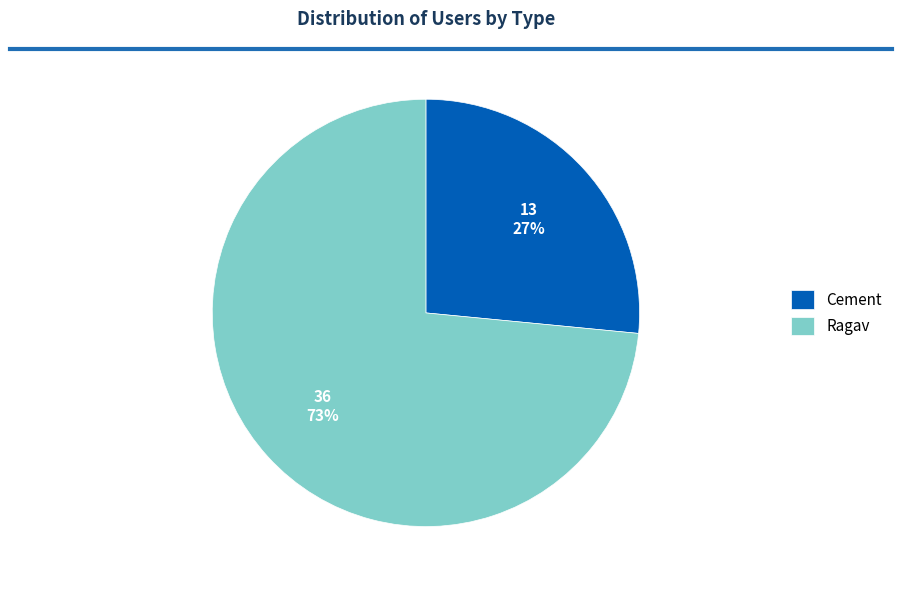

Is there any slice that represents more than half of the pie?

Yes